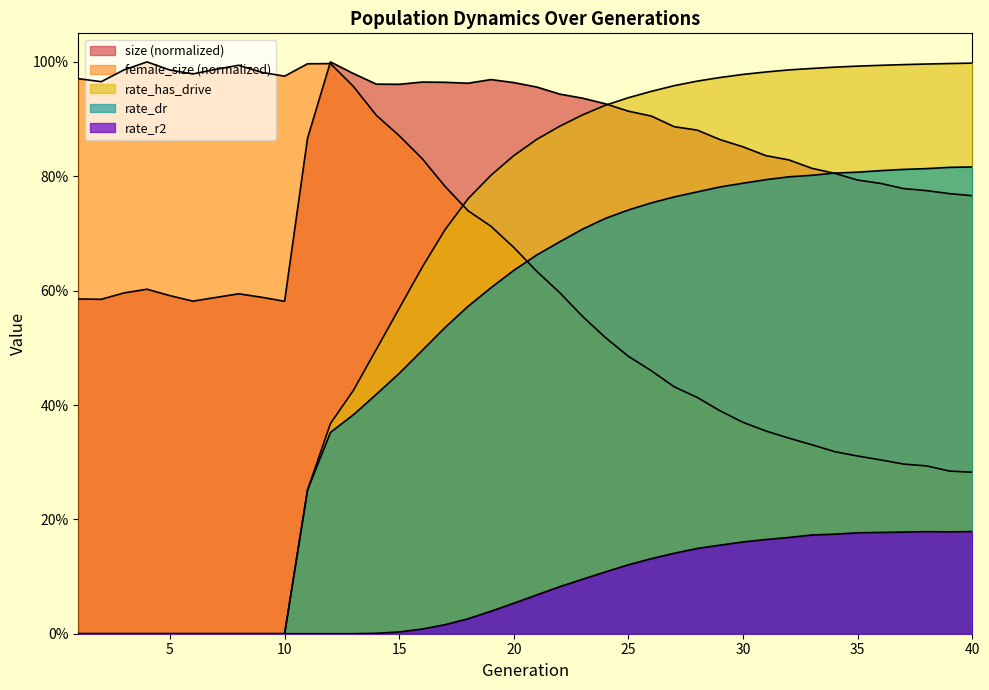

Reading left to right, transcribe all the data shown in this chart.

size: 0.6	0.6	0.6	0.6	0.6	0.6	0.6	0.6	0.6	0.6	0.9	1.0	1.0	1.0	1.0	1.0	1.0	1.0	1.0	1.0	1.0	0.9	0.9	0.9	0.9	0.9	0.9	0.9	0.9	0.9	0.8	0.8	0.8	0.8	0.8	0.8	0.8	0.8	0.8	0.8
female_size: 1.0	1.0	1.0	1.0	1.0	1.0	1.0	1.0	1.0	1.0	1.0	1.0	1.0	0.9	0.9	0.8	0.8	0.7	0.7	0.7	0.6	0.6	0.6	0.5	0.5	0.5	0.4	0.4	0.4	0.4	0.4	0.3	0.3	0.3	0.3	0.3	0.3	0.3	0.3	0.3
rate_dr: 0.0	0.0	0.0	0.0	0.0	0.0	0.0	0.0	0.0	0.0	0.3	0.4	0.4	0.4	0.5	0.5	0.5	0.6	0.6	0.6	0.7	0.7	0.7	0.7	0.7	0.8	0.8	0.8	0.8	0.8	0.8	0.8	0.8	0.8	0.8	0.8	0.8	0.8	0.8	0.8
rate_r2: 0.0	0.0	0.0	0.0	0.0	0.0	0.0	0.0	0.0	0.0	0.0	0.0	0.0	0.0	0.0	0.0	0.0	0.0	0.0	0.1	0.1	0.1	0.1	0.1	0.1	0.1	0.1	0.1	0.2	0.2	0.2	0.2	0.2	0.2	0.2	0.2	0.2	0.2	0.2	0.2
rate_has_drive: 0.0	0.0	0.0	0.0	0.0	0.0	0.0	0.0	0.0	0.0	0.3	0.4	0.4	0.5	0.6	0.6	0.7	0.8	0.8	0.8	0.9	0.9	0.9	0.9	0.9	0.9	1.0	1.0	1.0	1.0	1.0	1.0	1.0	1.0	1.0	1.0	1.0	1.0	1.0	1.0